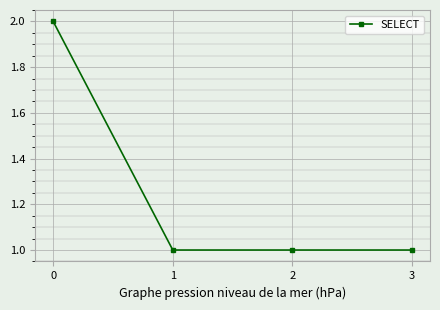

Is this an area chart (filled region under the line)?

No